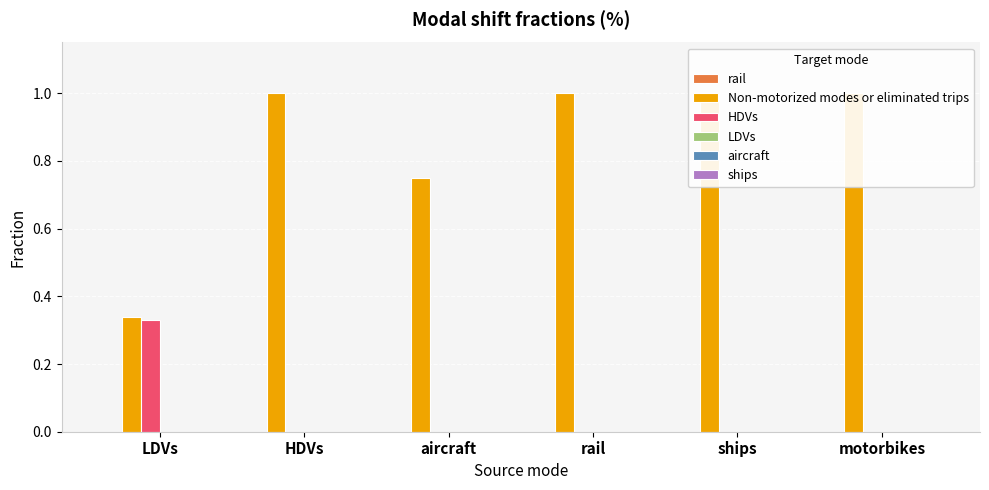

Is the value of aircraft at rail greater than the value of HDVs at LDVs?

No